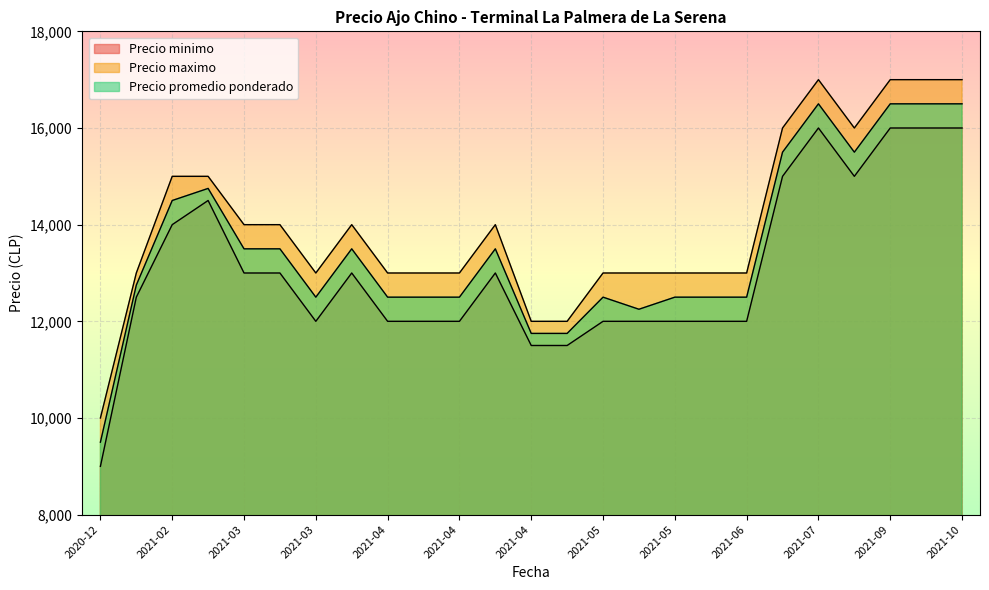

What is the value of the Precio promedio ponderado point at the 8th from the left?

13500